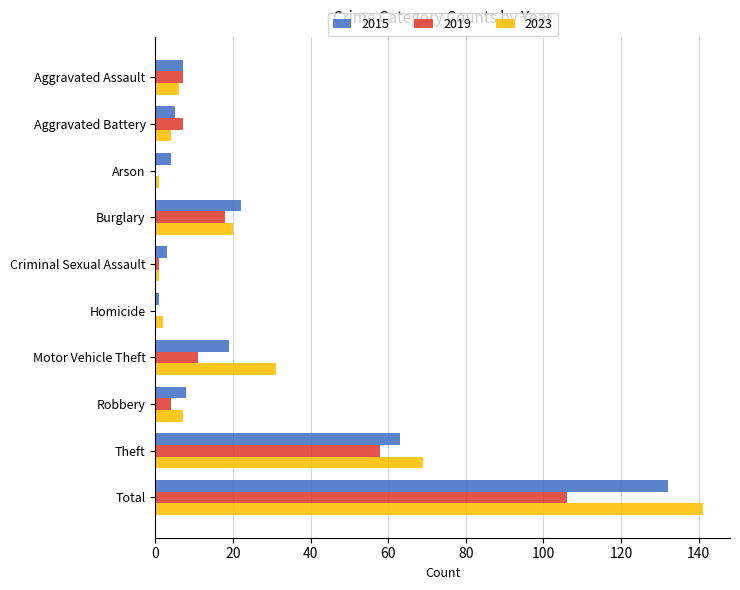

At which label does 2015 reach its peak?

Total